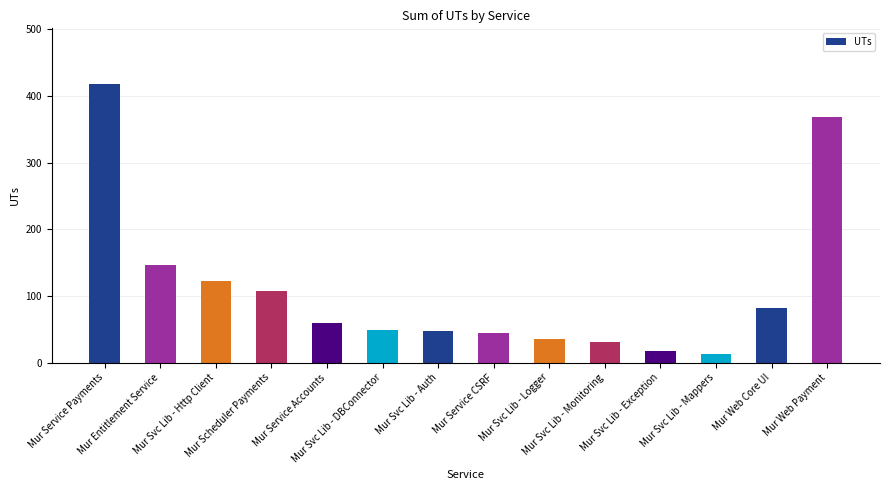

What is the difference between the maximum and second lowest values?

400